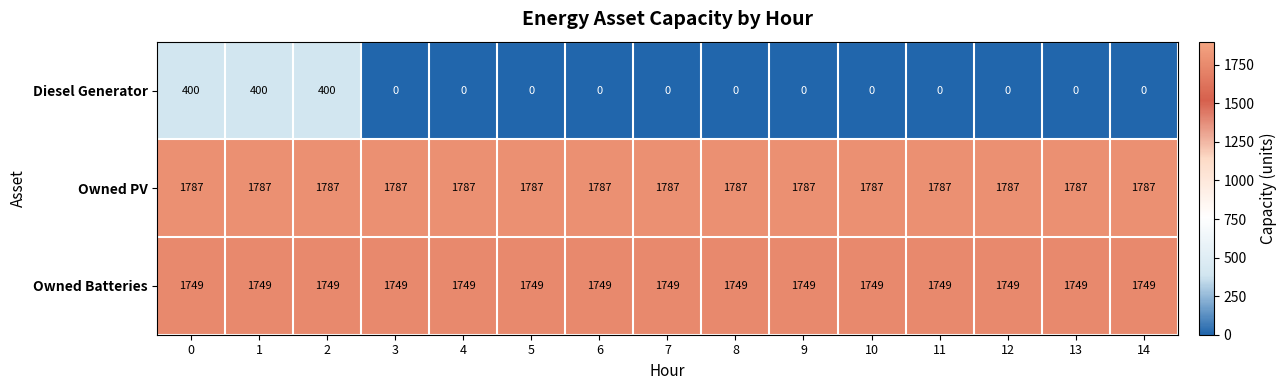

How many data points does each series have?

15